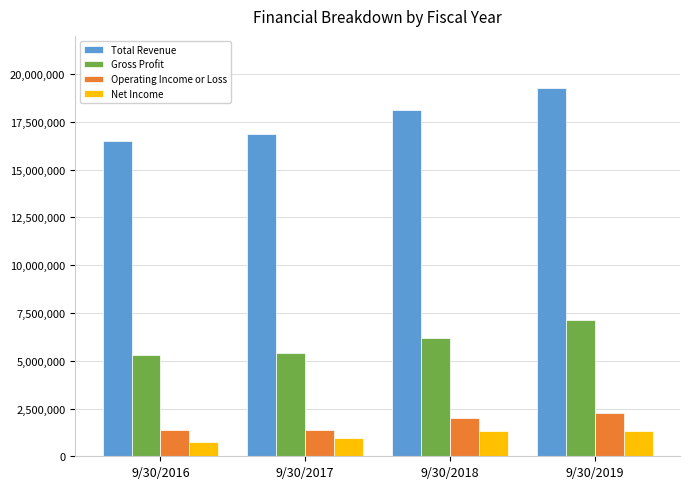

Is the value of Operating Income or Loss at 9/30/2016 greater than the value of Gross Profit at 9/30/2018?

No